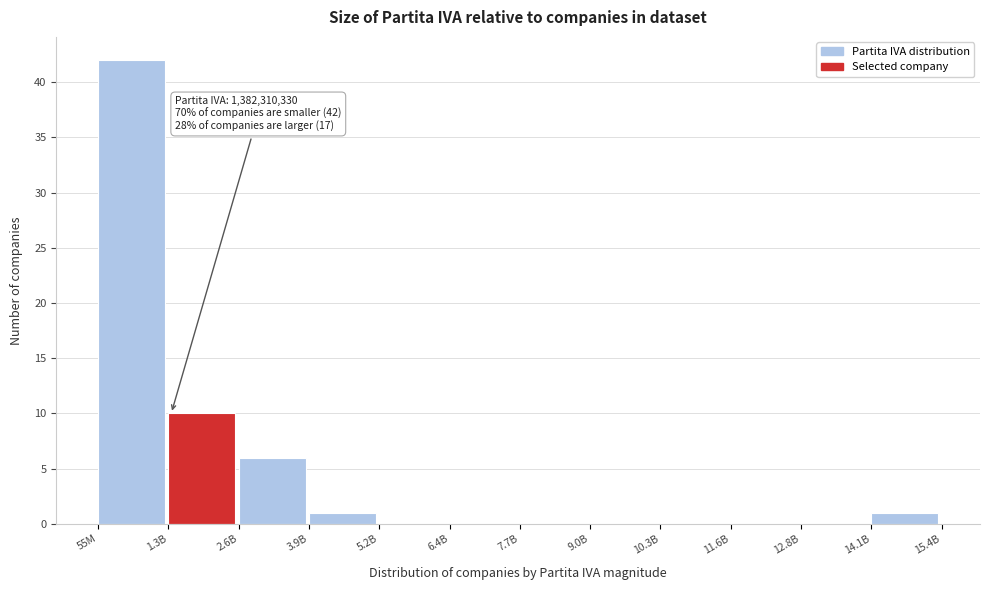

Reading left to right, what are all the values shown in this chart?

55M=42	1.3B=10	2.6B=6	3.9B=1	5.2B=0	6.4B=0	7.7B=0	9.0B=0	10.3B=0	11.6B=0	12.8B=0	14.1B=1